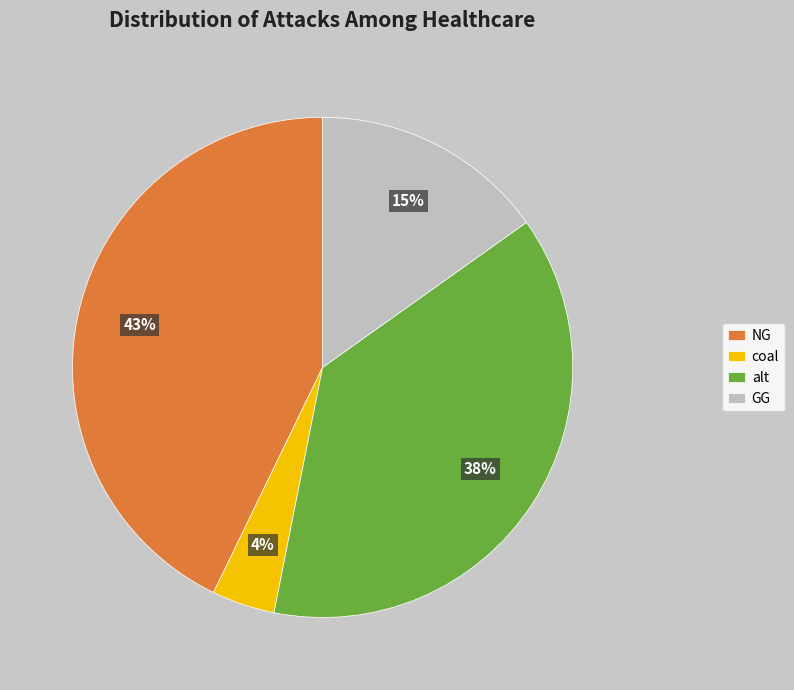

To the nearest percent, what portion does alt represent?

38%